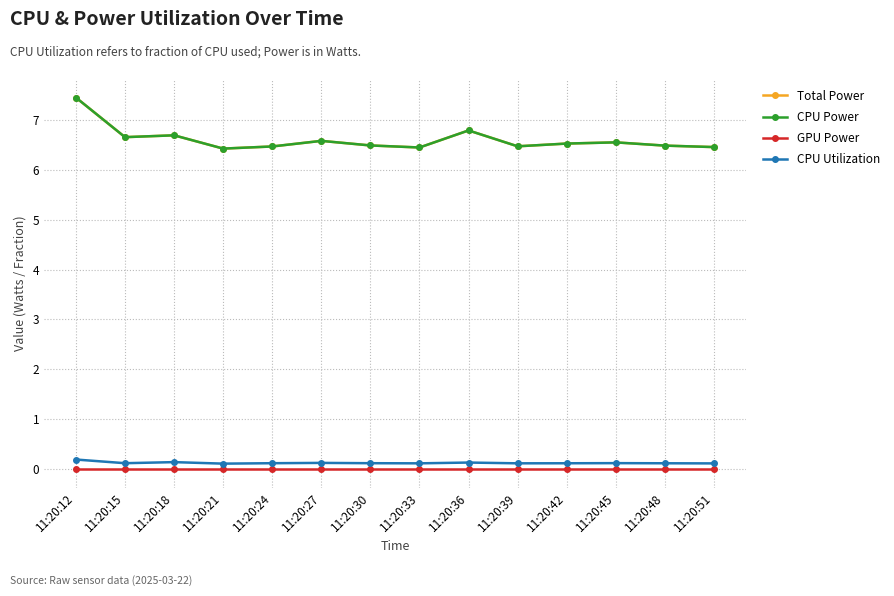

What is the sum of all Total Power values?

92.5